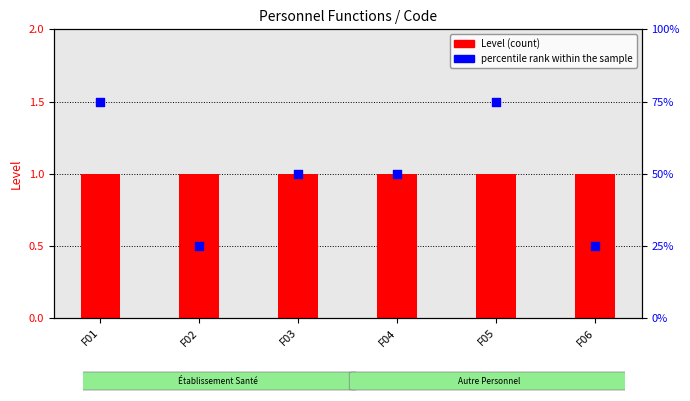

Which series contains the lowest Y value?

Level (count)